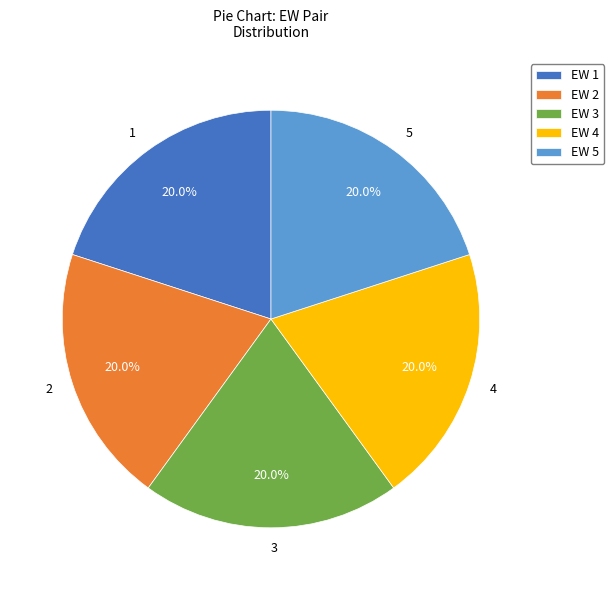

To the nearest percent, what is the difference between the largest and smallest slice percentages?

0%